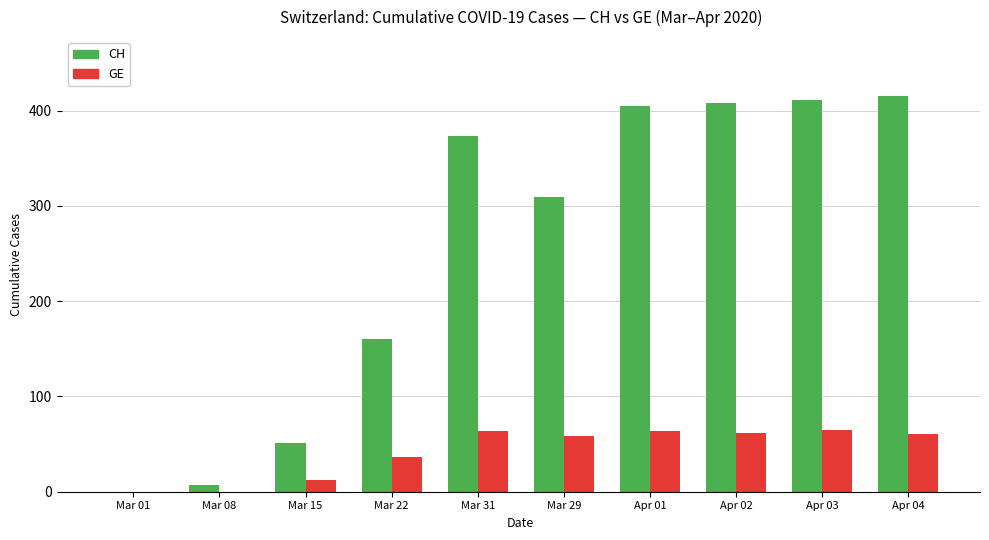

What is the sum of all CH values?

2539